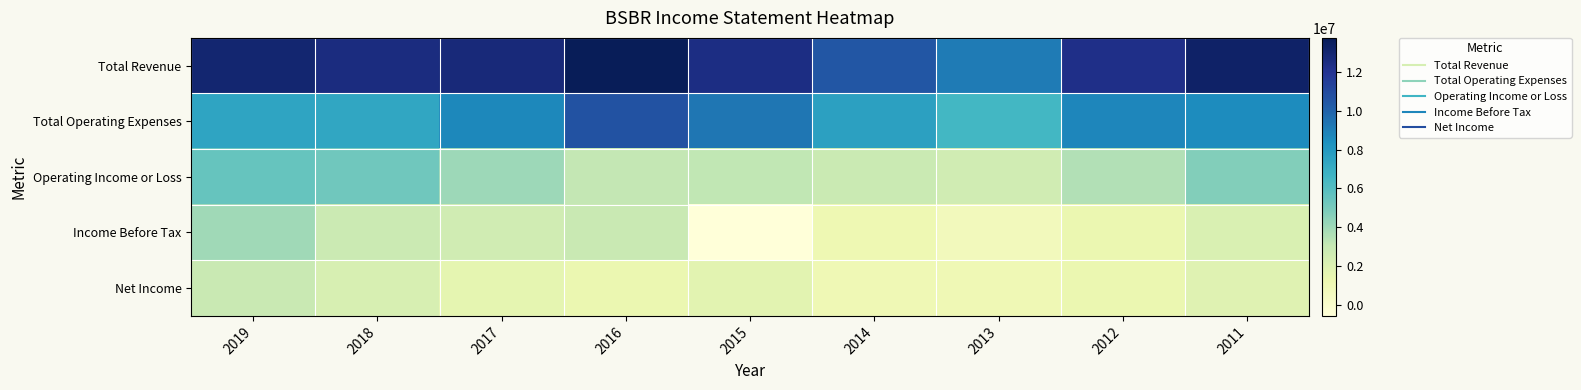

Which series has the widest spread of values?

Total Revenue